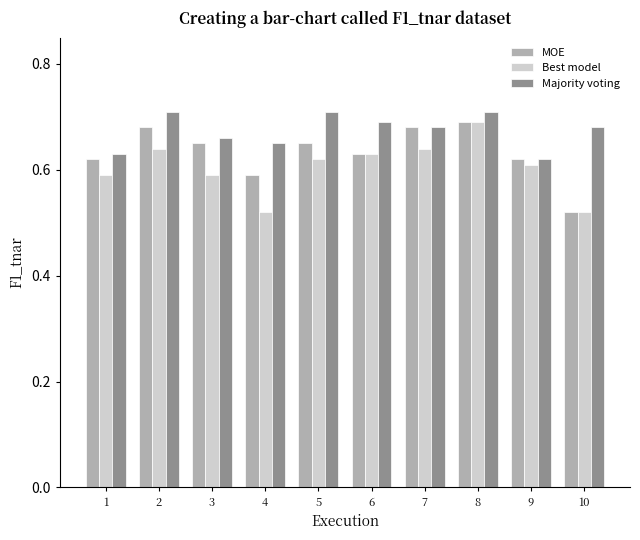

Is it true that Best model equals 0.2 at 9?

False